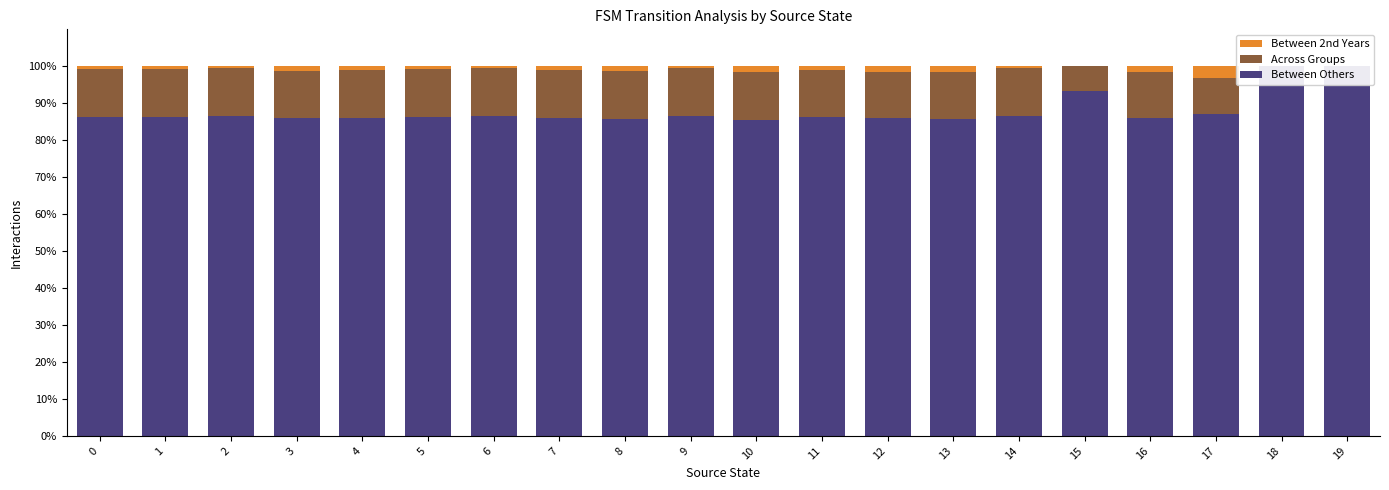

True or false: Between Others has a value of 100.0 at 18.

True